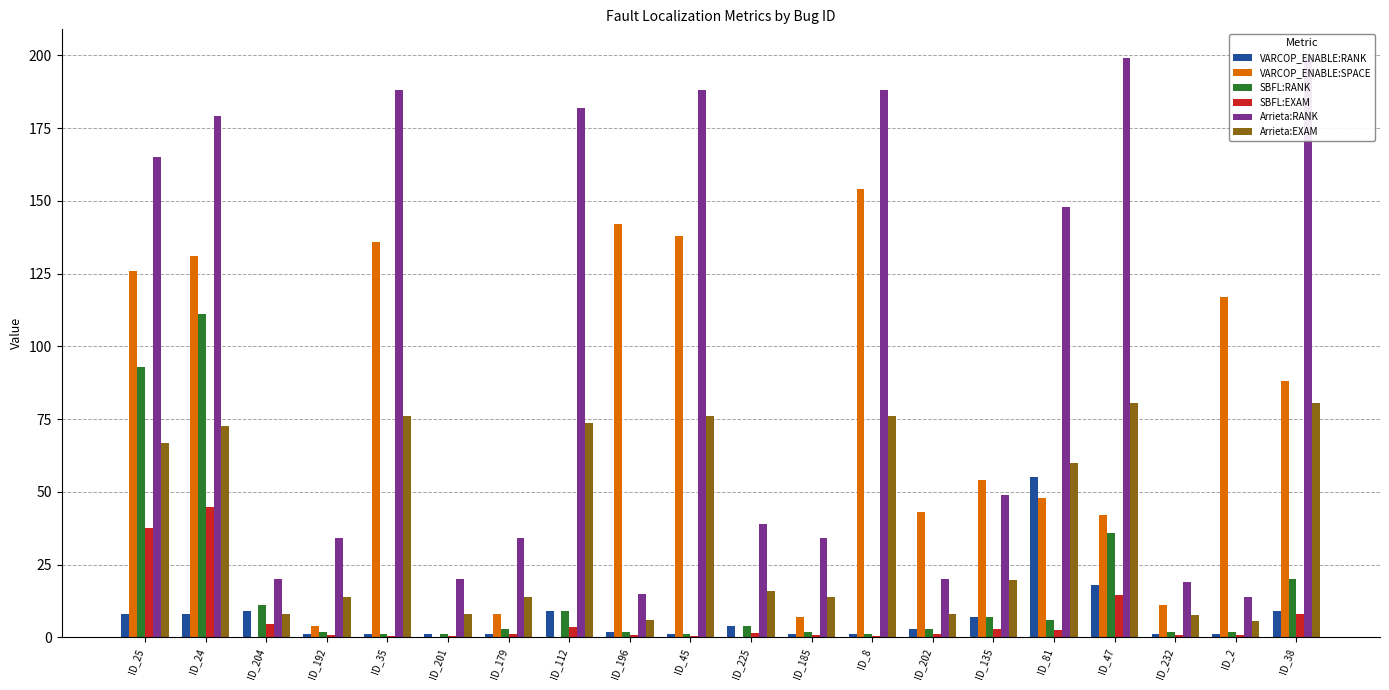

Are the bars horizontal?

No